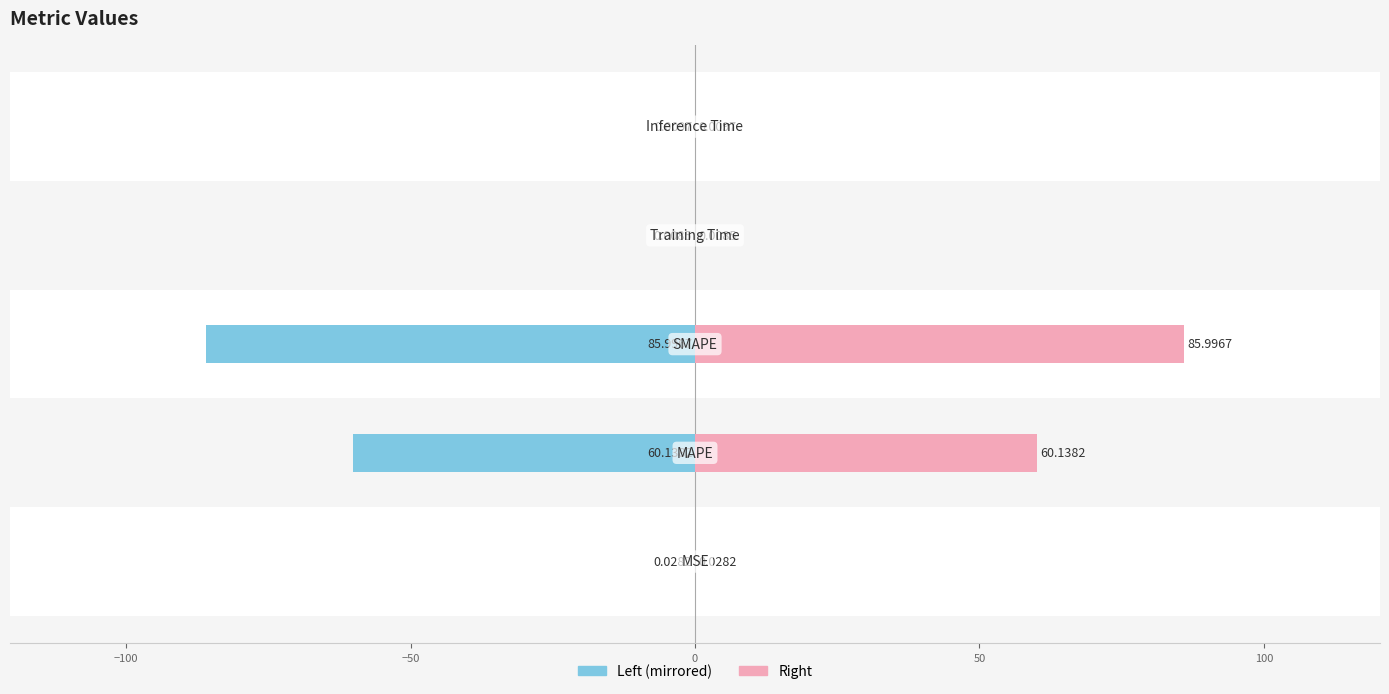

Which series has the largest total across all categories?

Value (right)